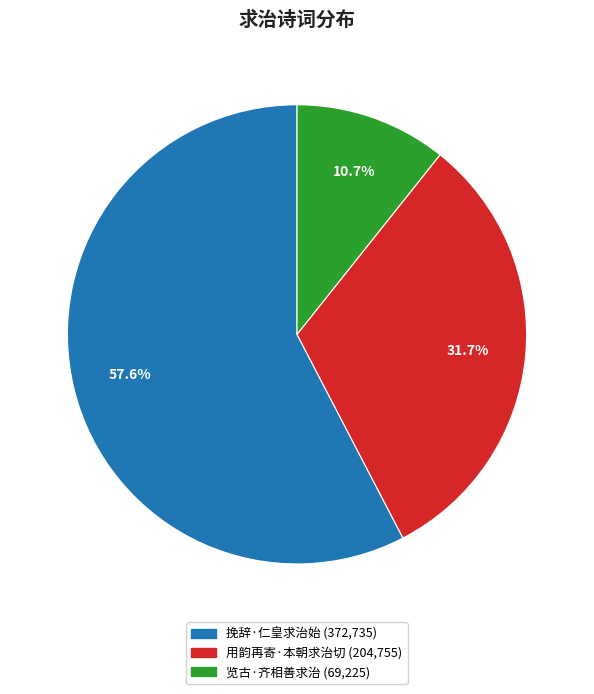

Which slice is the smallest?

览古·齐相善求治